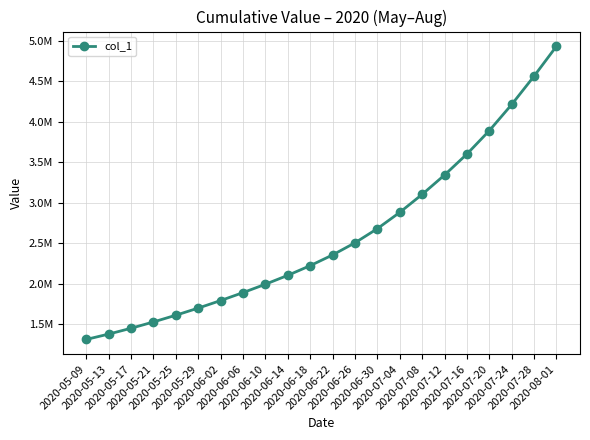

List the labels in order of value, smallest first.

2020-05-09, 2020-05-13, 2020-05-17, 2020-05-21, 2020-05-25, 2020-05-29, 2020-06-02, 2020-06-06, 2020-06-10, 2020-06-14, 2020-06-18, 2020-06-22, 2020-06-26, 2020-06-30, 2020-07-04, 2020-07-08, 2020-07-12, 2020-07-16, 2020-07-20, 2020-07-24, 2020-07-28, 2020-08-01